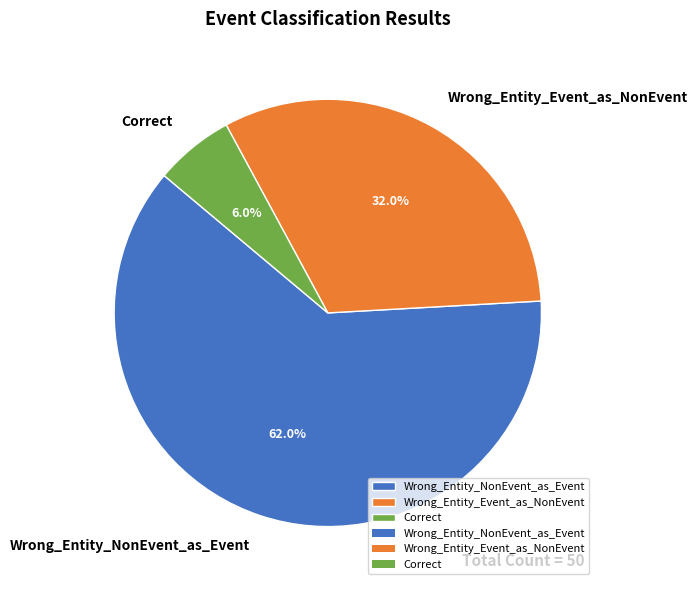

Approximately how many times larger is the value at Correct compared to Wrong_Entity_Event_as_NonEvent?

0.2